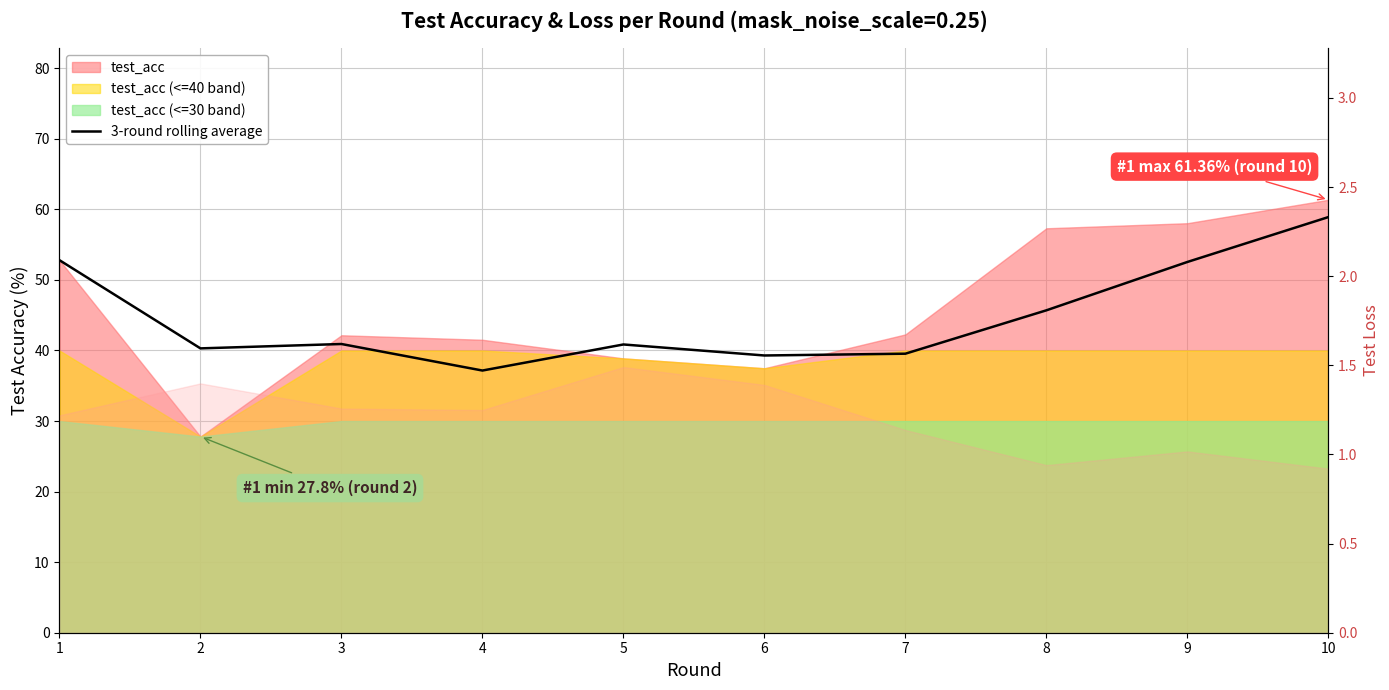

How many lines are shown in the chart?

1